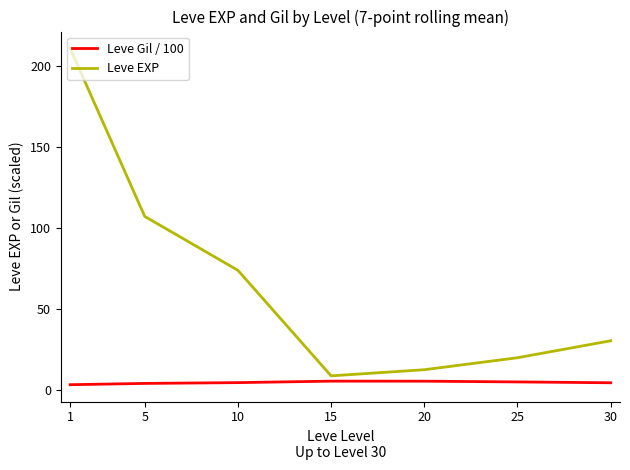

Which series has the widest spread of values?

Leve EXP